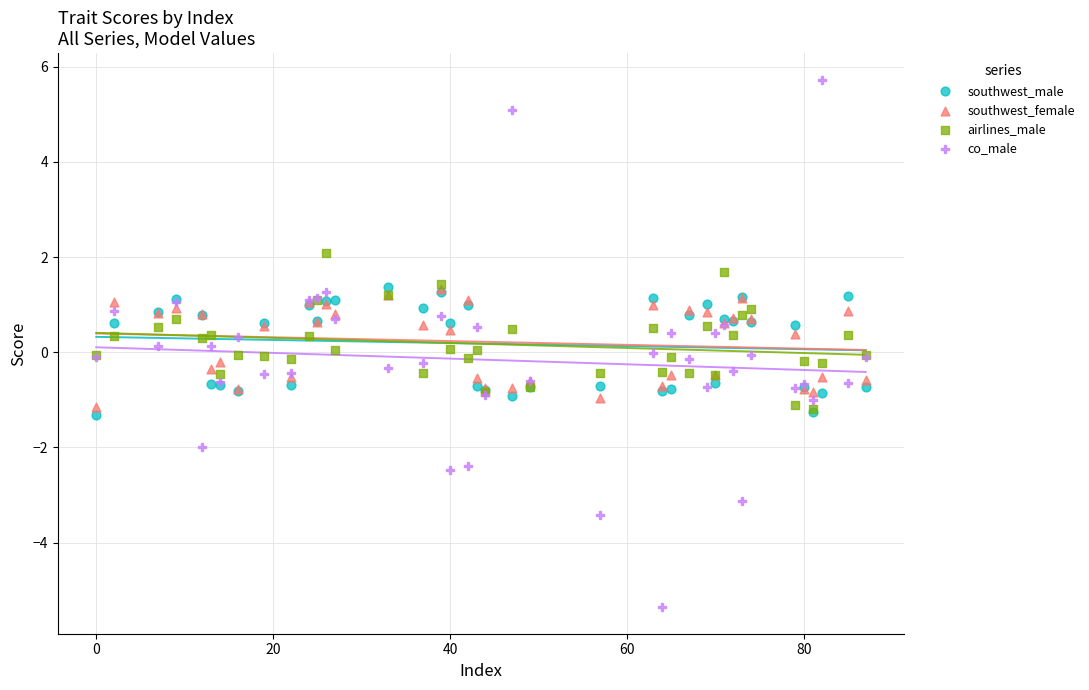

Which series reaches the maximum Y coordinate?

co_male